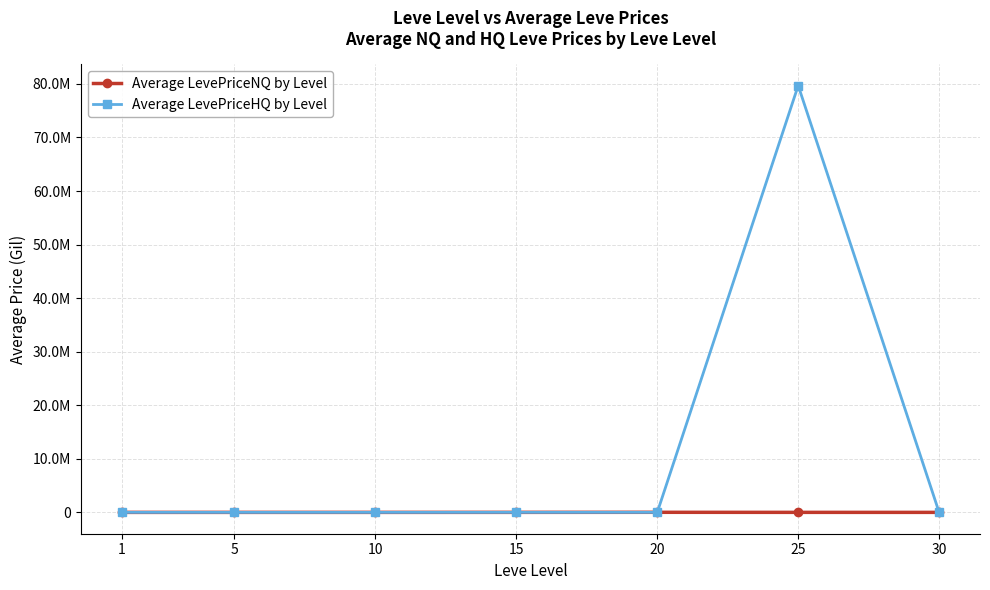

What are all the series names shown in the legend?

Average LevePriceNQ by Level, Average LevePriceHQ by Level